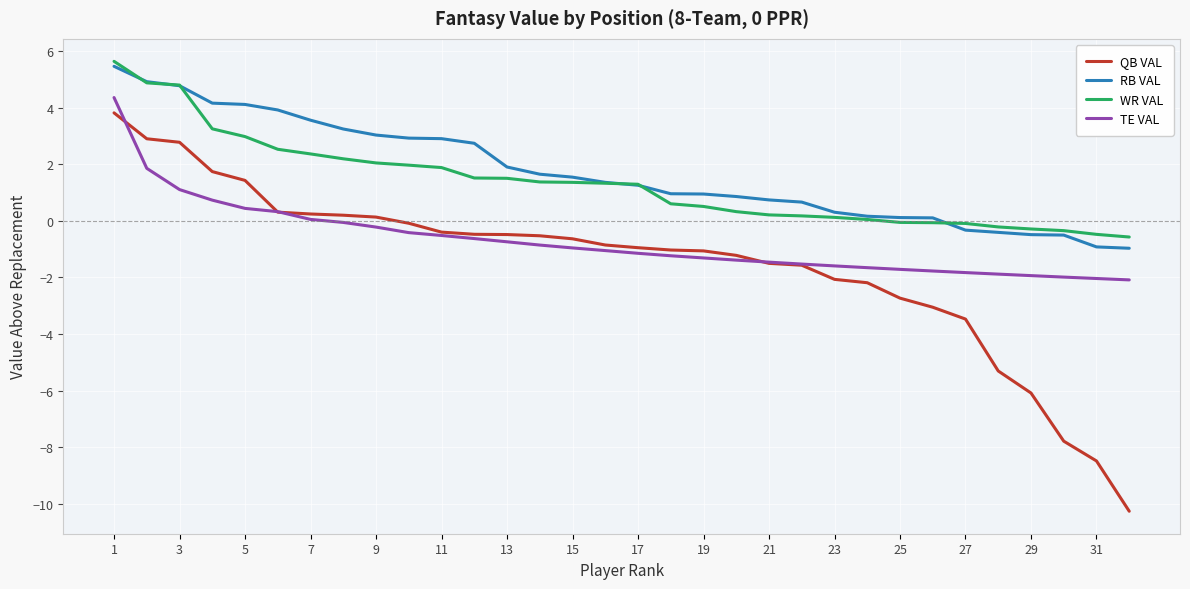

True or false: TE VAL and WR VAL cross at least once.

False